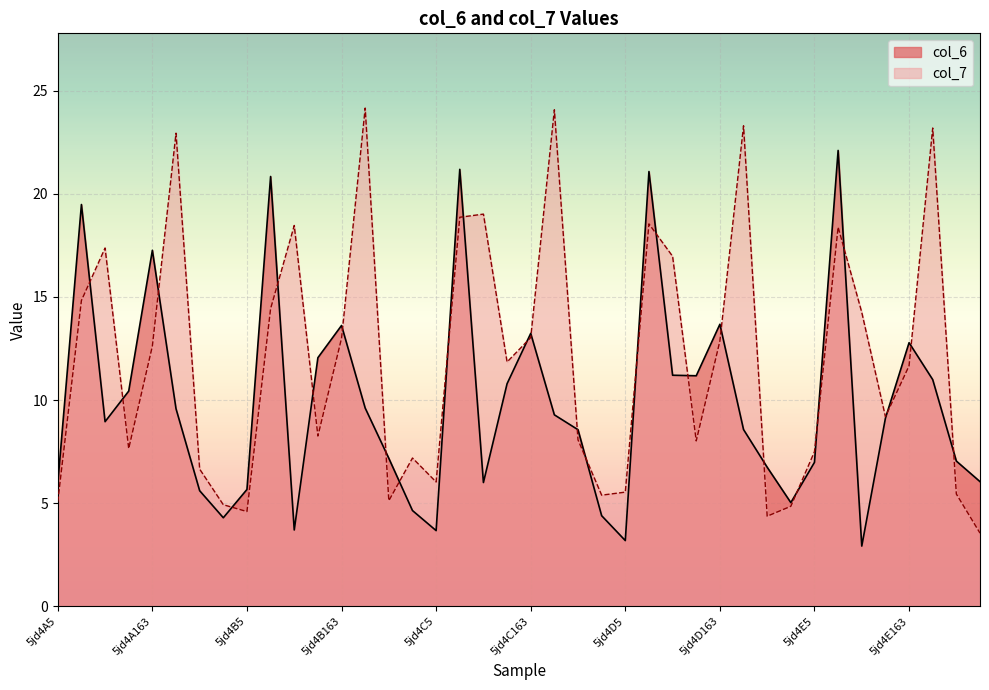

Reading left to right, list all the values displayed in this chart.

col_6: 5jd4A5=6.0	5jd4A30=19.5	5jd4A99=8.9	5jd4A130=10.4	5jd4A163=17.3	5jd4A211=9.6	5jd4A259=5.6	5jd4A298=4.3	5jd4B5=5.7	5jd4B30=20.8	5jd4B99=3.7	5jd4B130=12.1	5jd4B163=13.6	5jd4B211=9.6	5jd4B259=7.2	5jd4B298=4.6	5jd4C5=3.7	5jd4C30=21.2	5jd4C99=6.0	5jd4C130=10.8	5jd4C163=13.2	5jd4C211=9.3	5jd4C259=8.6	5jd4C298=4.4	5jd4D5=3.2	5jd4D30=21.1	5jd4D99=11.2	5jd4D130=11.2	5jd4D163=13.7	5jd4D211=8.6	5jd4D259=6.7	5jd4D298=5.0	5jd4E5=7.0	5jd4E30=22.1	5jd4E99=2.9	5jd4E130=9.1	5jd4E163=12.8	5jd4E211=11.0	5jd4E259=7.0	5jd4E298=6.0
col_7: 5jd4A5=5.1	5jd4A30=14.8	5jd4A99=17.4	5jd4A130=7.6	5jd4A163=12.6	5jd4A211=22.9	5jd4A259=6.7	5jd4A298=4.9	5jd4B5=4.6	5jd4B30=14.4	5jd4B99=18.5	5jd4B130=8.3	5jd4B163=13.0	5jd4B211=24.1	5jd4B259=5.1	5jd4B298=7.2	5jd4C5=6.0	5jd4C30=18.9	5jd4C99=19.0	5jd4C130=11.8	5jd4C163=13.0	5jd4C211=24.1	5jd4C259=8.1	5jd4C298=5.4	5jd4D5=5.5	5jd4D30=18.5	5jd4D99=17.0	5jd4D130=8.0	5jd4D163=12.9	5jd4D211=23.3	5jd4D259=4.4	5jd4D298=4.8	5jd4E5=7.5	5jd4E30=18.4	5jd4E99=14.2	5jd4E130=9.2	5jd4E163=11.7	5jd4E211=23.2	5jd4E259=5.4	5jd4E298=3.5